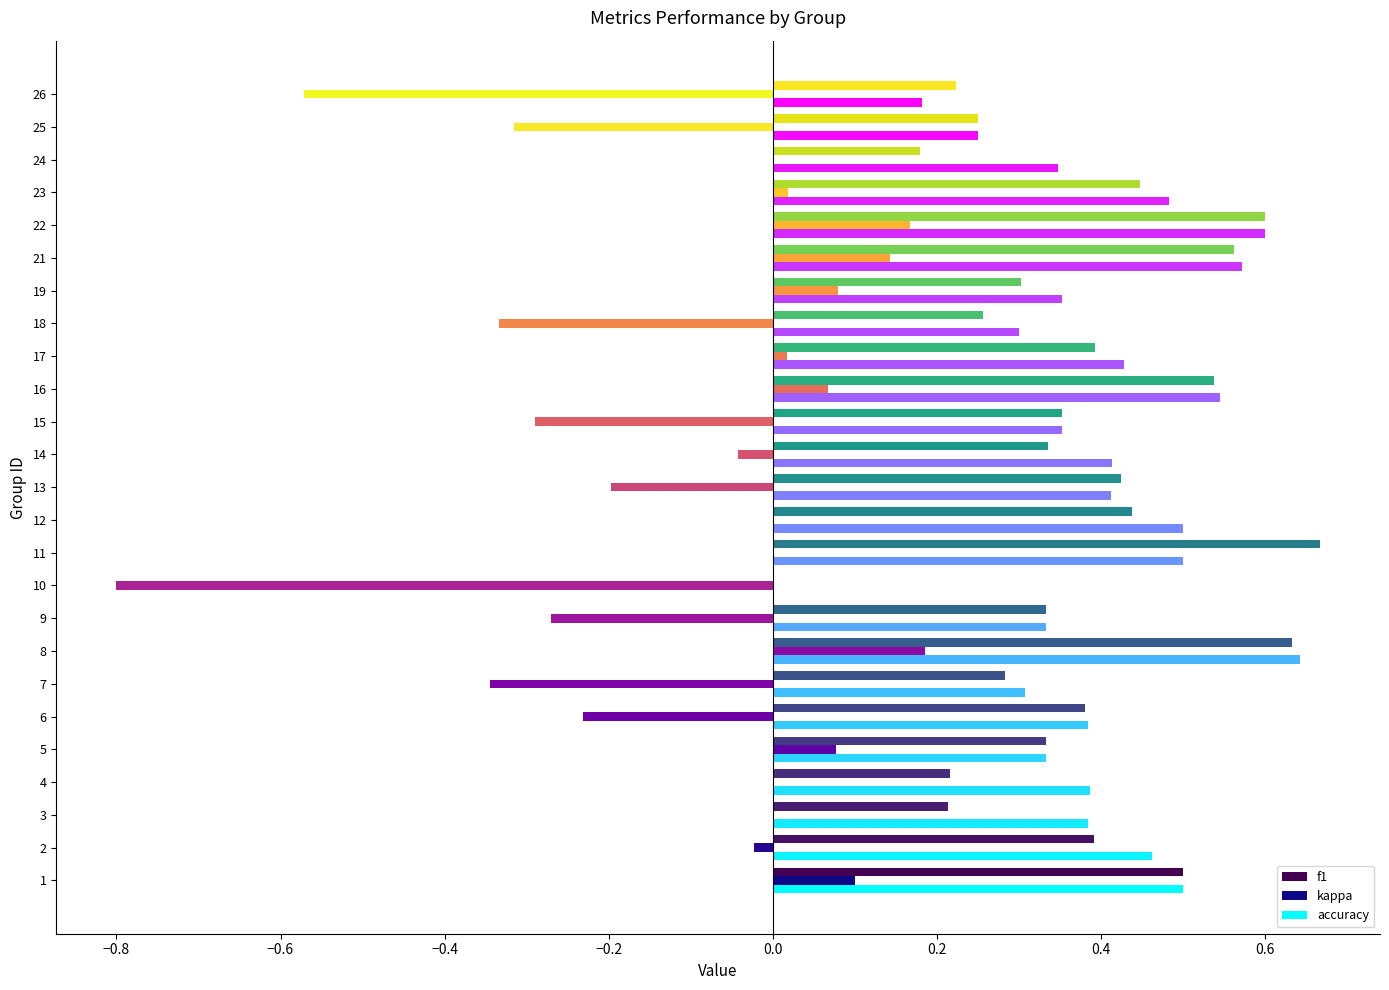

Which series has the largest range (max minus min)?

kappa